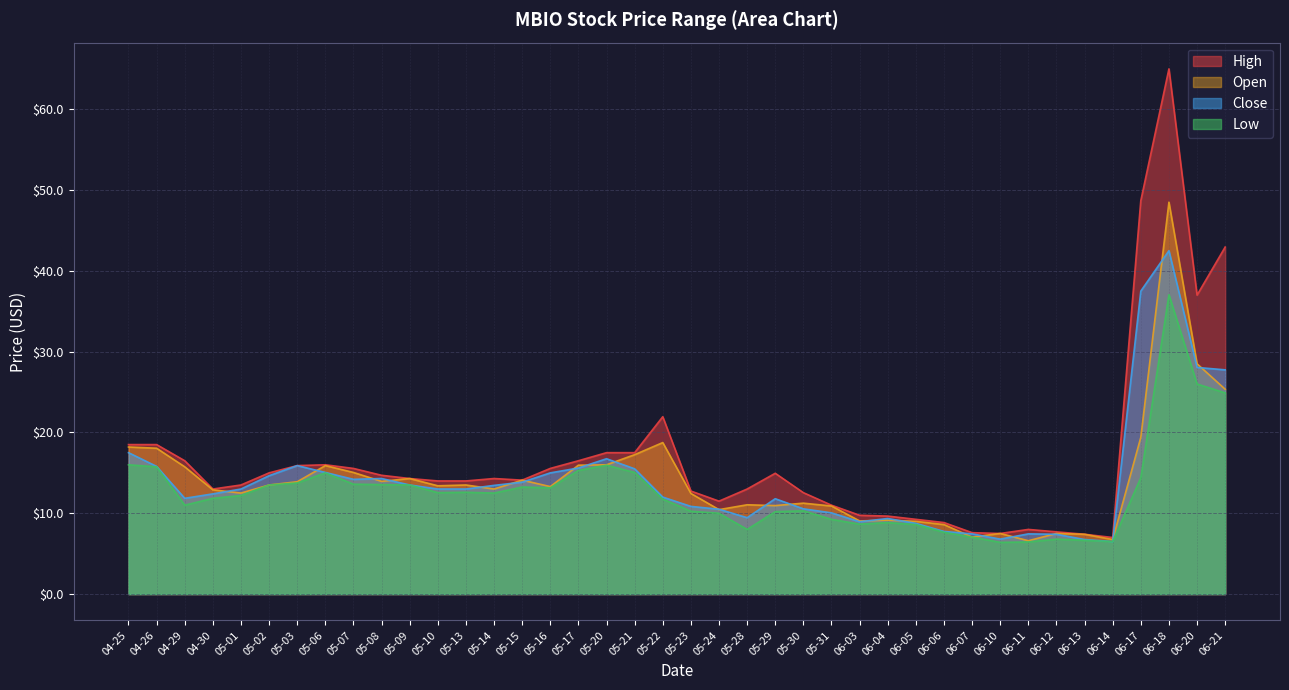

Which series has the largest total across all categories?

High